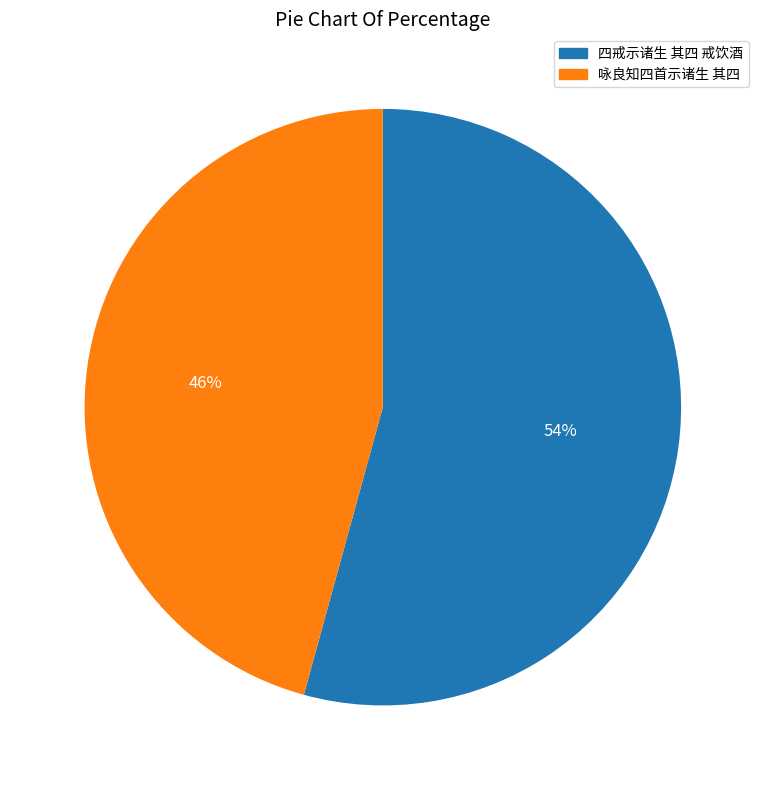

How many slices are in this pie chart?

2